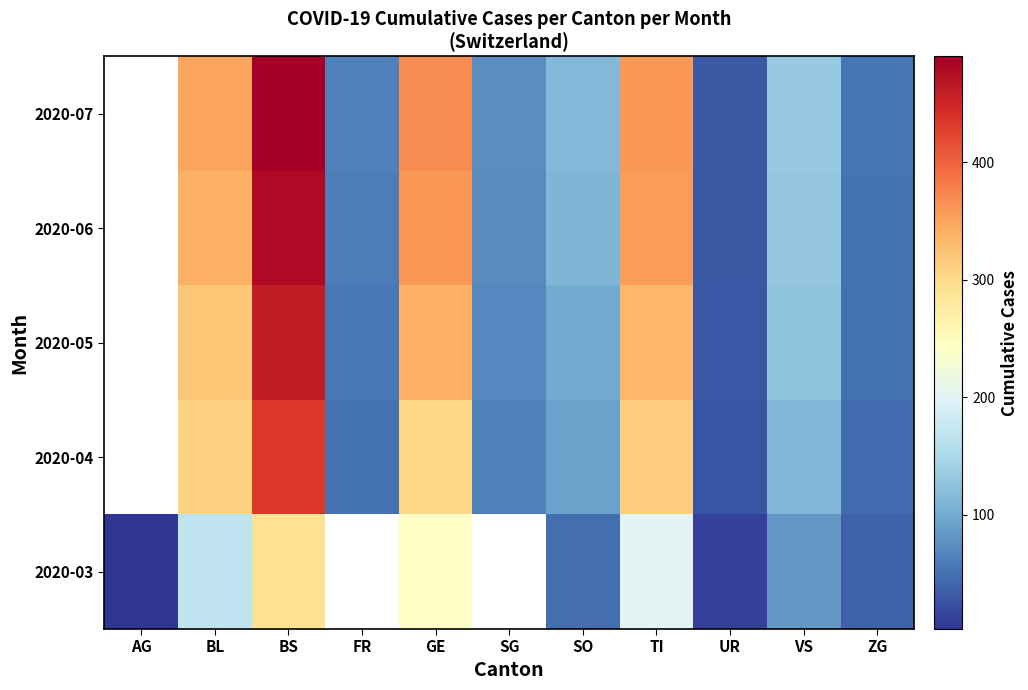

The value of 2020-04 at SO is 92.0. True or false?

True